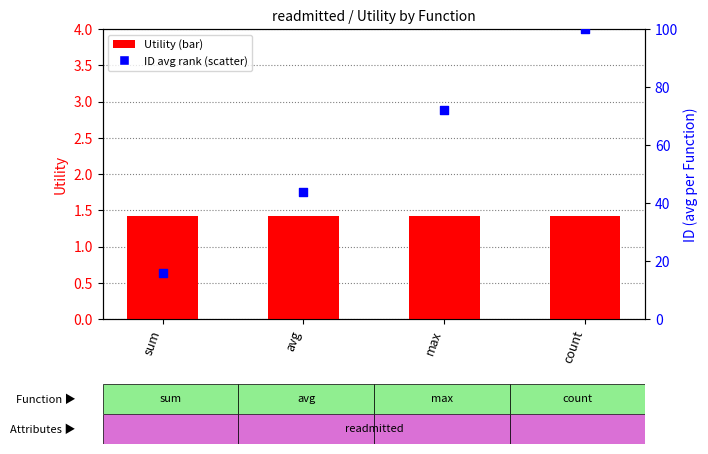

At how many categories does at least one series exceed 29?

3